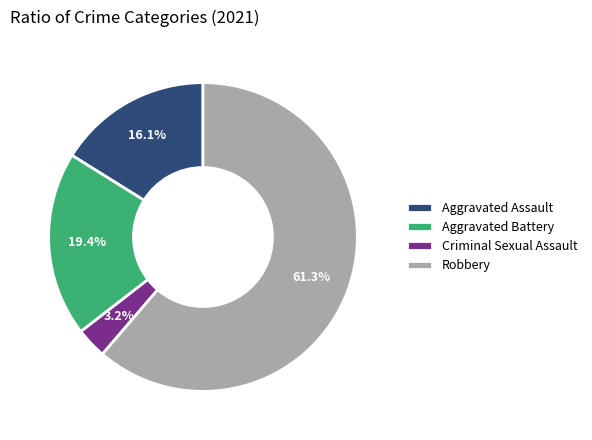

Is there a majority slice in this chart?

Yes